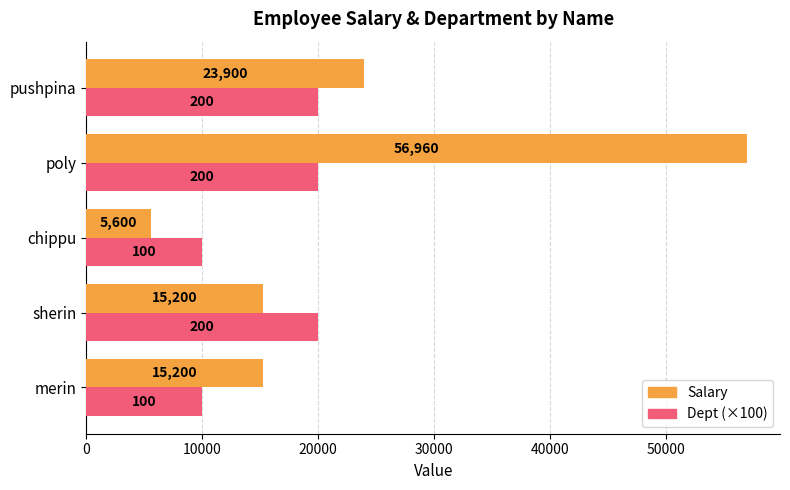

Is it true that Dept (×100) equals 6635 at merin?

False